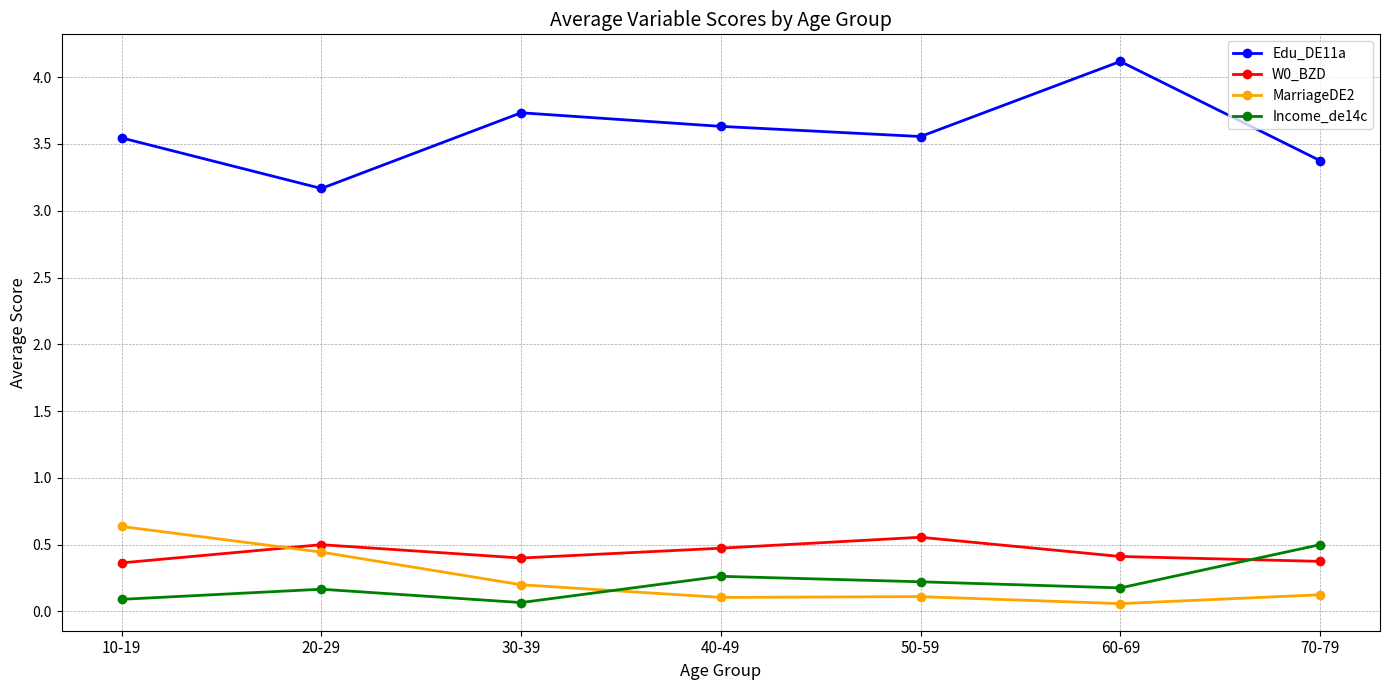

What is the highest value of the W0_BZD series?

0.6